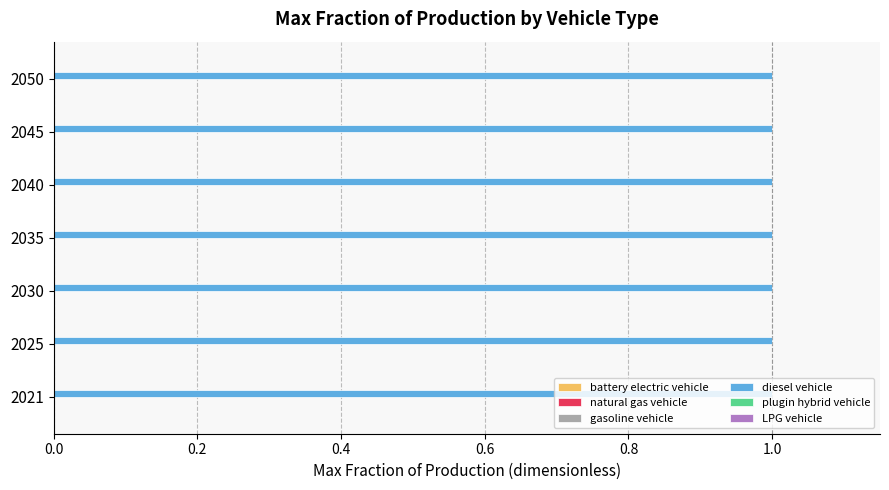

List the series in order of their peak value, highest first.

diesel vehicle, battery electric vehicle, natural gas vehicle, gasoline vehicle, plugin hybrid vehicle, LPG vehicle